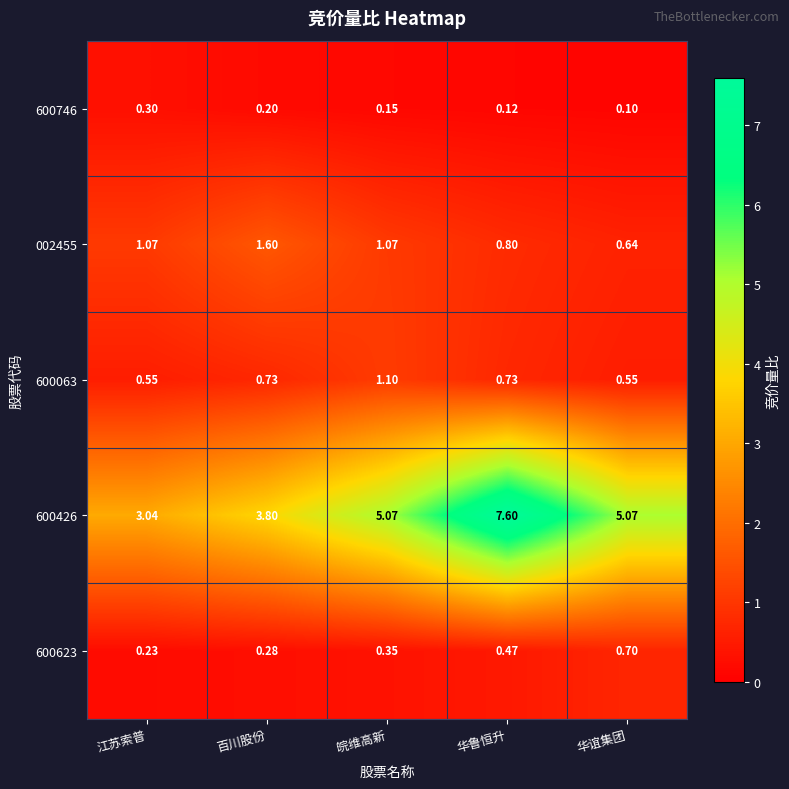

Between 江苏索普 and 华鲁恒升, which series saw the biggest shift?

600426